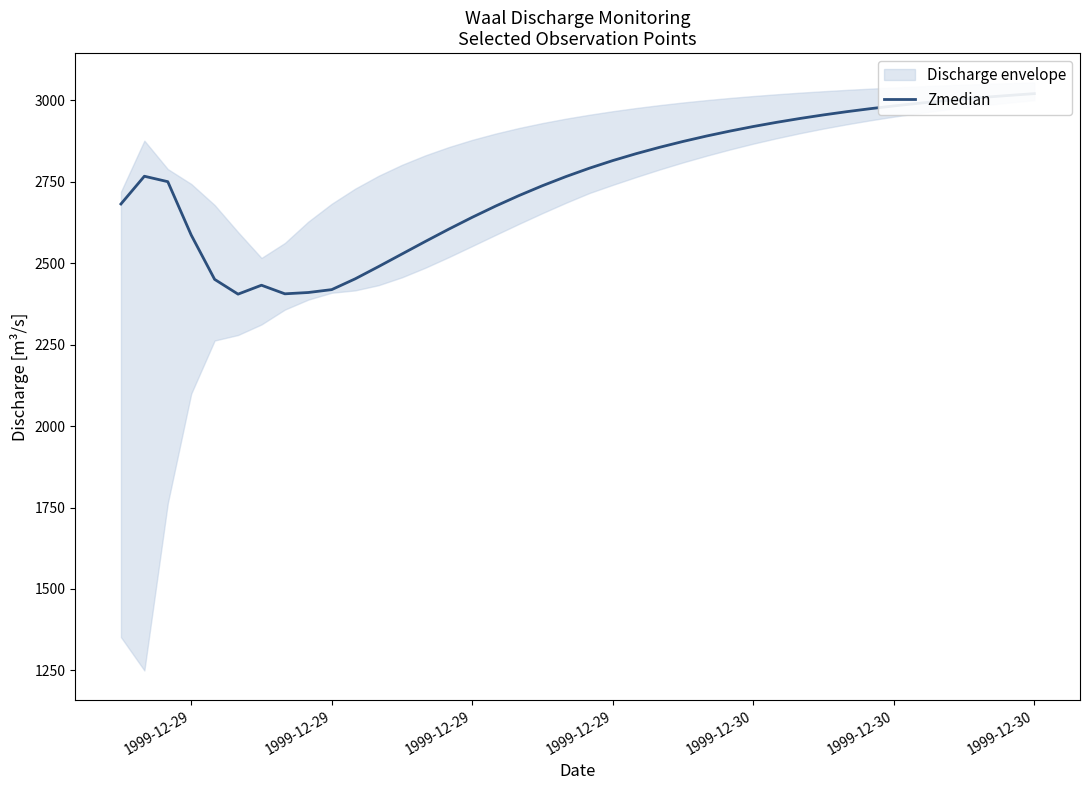

What is the value of the 11th point from the left?

2452.1